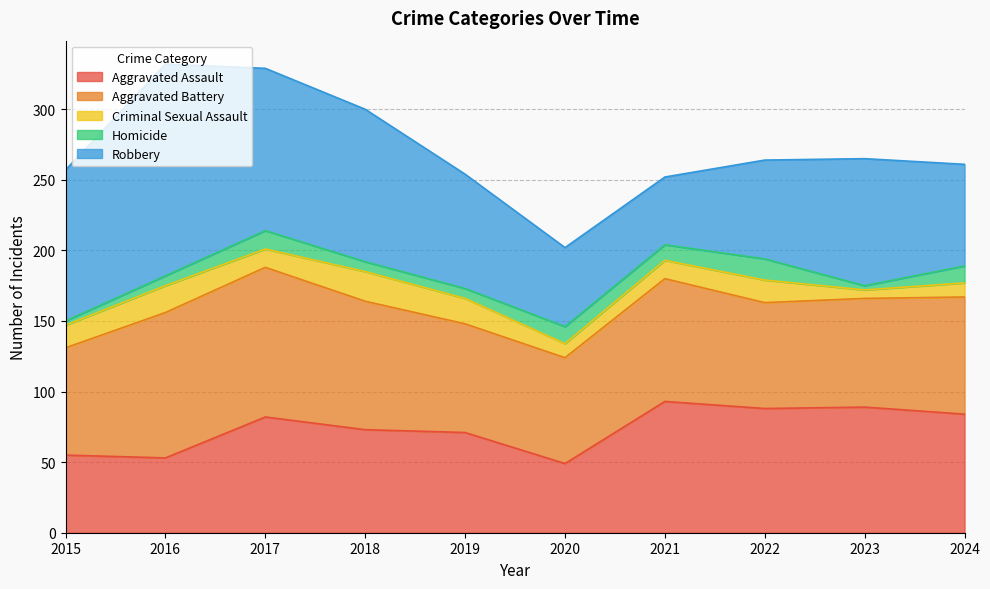

Which series has the largest range (max minus min)?

Robbery